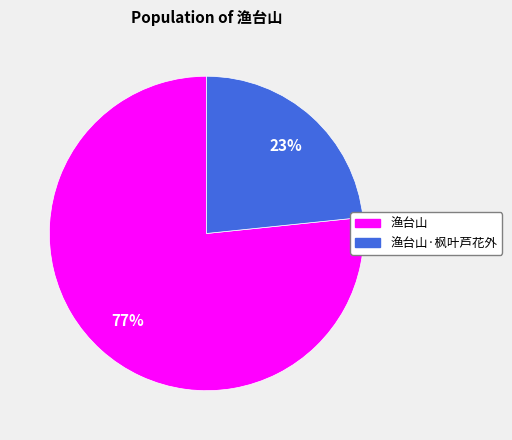

Approximately how many times larger is the value at 渔台山 compared to 渔台山·枫叶芦花外?

3.3